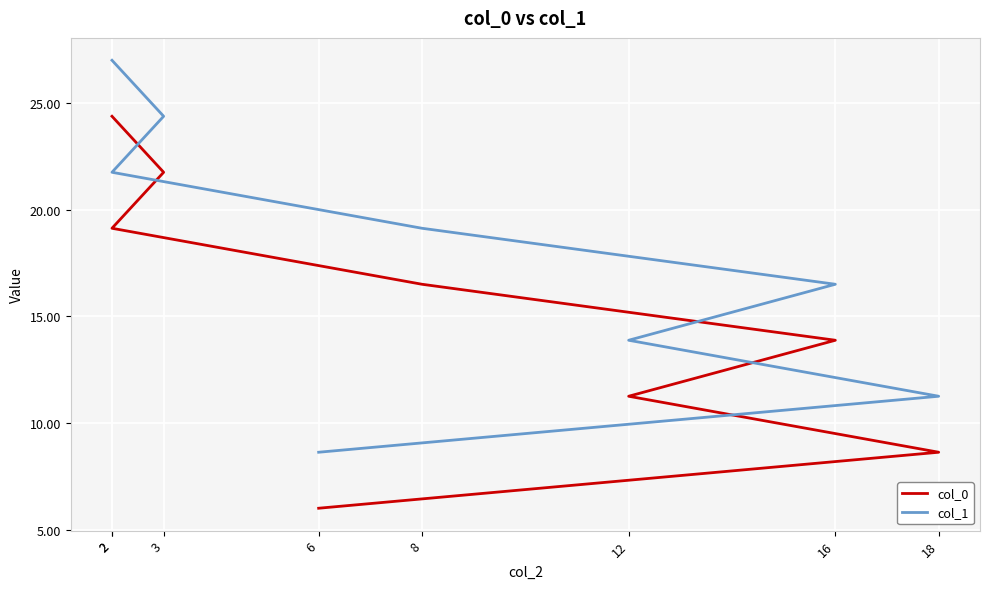

True or false: col_1 has a value of 11.2 at 18.

True